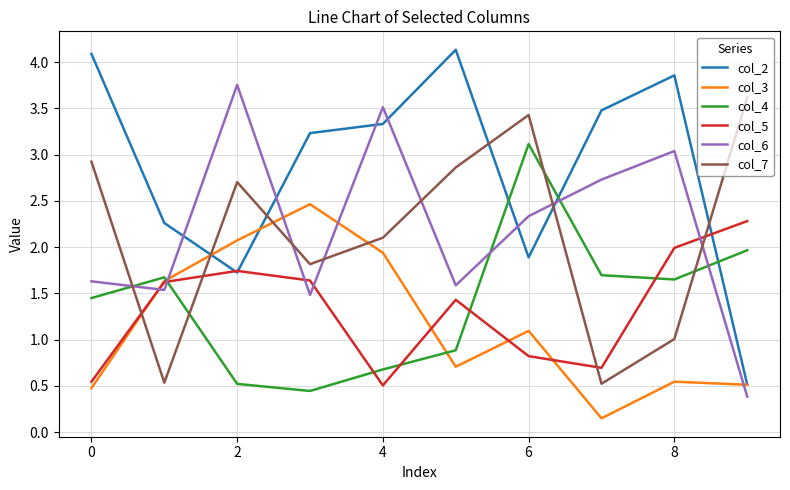

True or false: col_6 and col_2 intersect in this chart.

True